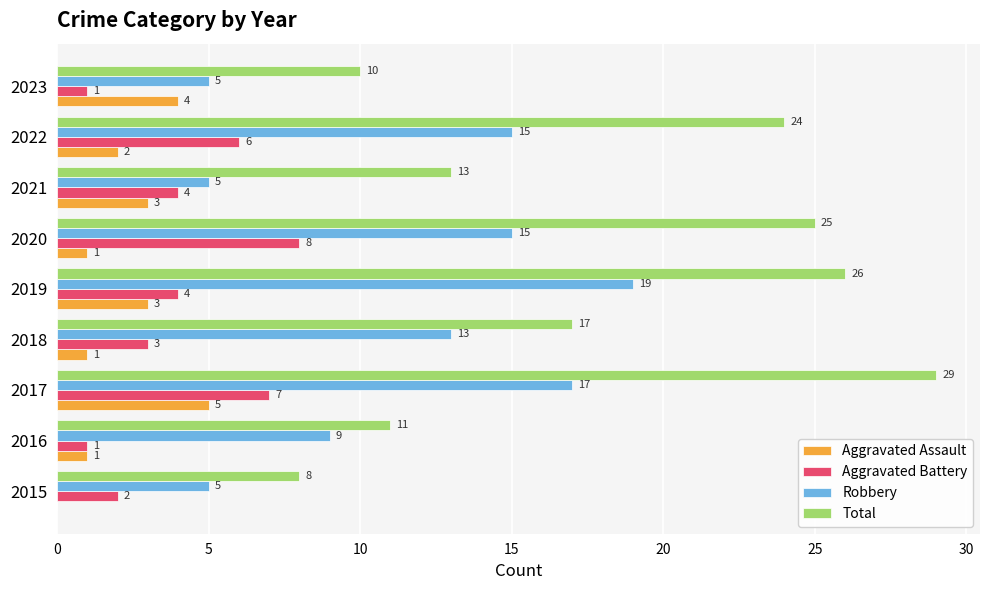

Which series changed the most between 2017 and 2023?

Total